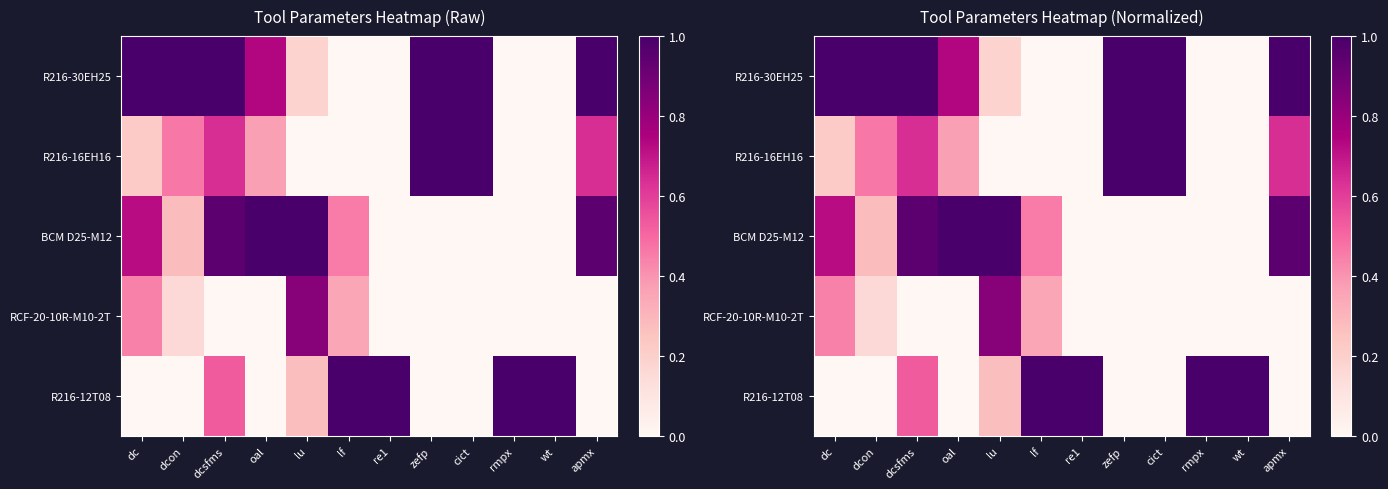

Which category has the lowest value in the BCM D25-M12 series?

re1